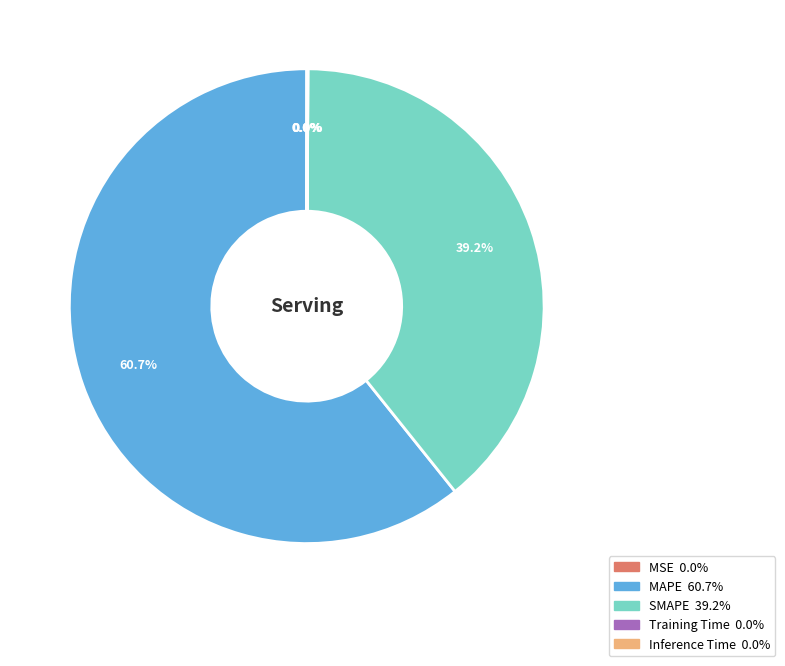

What percentage is NOT represented by SMAPE?

60.8%